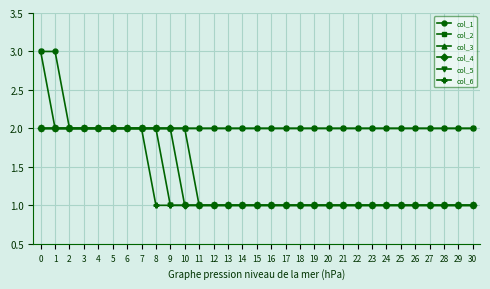

Reading left to right, extract all data points from this chart.

col_1: 0=3	1=3	2=2	3=2	4=2	5=2	6=2	7=2	8=2	9=2	10=2	11=2	12=2	13=2	14=2	15=2	16=2	17=2	18=2	19=2	20=2	21=2	22=2	23=2	24=2	25=2	26=2	27=2	28=2	29=2	30=2
col_2: 0=3	1=2	2=2	3=2	4=2	5=2	6=2	7=2	8=2	9=2	10=2	11=2	12=2	13=2	14=2	15=2	16=2	17=2	18=2	19=2	20=2	21=2	22=2	23=2	24=2	25=2	26=2	27=2	28=2	29=2	30=2
col_3: 0=2	1=2	2=2	3=2	4=2	5=2	6=2	7=2	8=2	9=2	10=2	11=1	12=1	13=1	14=1	15=1	16=1	17=1	18=1	19=1	20=1	21=1	22=1	23=1	24=1	25=1	26=1	27=1	28=1	29=1	30=1
col_4: 0=2	1=2	2=2	3=2	4=2	5=2	6=2	7=2	8=2	9=2	10=1	11=1	12=1	13=1	14=1	15=1	16=1	17=1	18=1	19=1	20=1	21=1	22=1	23=1	24=1	25=1	26=1	27=1	28=1	29=1	30=1
col_5: 0=2	1=2	2=2	3=2	4=2	5=2	6=2	7=2	8=2	9=1	10=1	11=1	12=1	13=1	14=1	15=1	16=1	17=1	18=1	19=1	20=1	21=1	22=1	23=1	24=1	25=1	26=1	27=1	28=1	29=1	30=1
col_6: 0=2	1=2	2=2	3=2	4=2	5=2	6=2	7=2	8=1	9=1	10=1	11=1	12=1	13=1	14=1	15=1	16=1	17=1	18=1	19=1	20=1	21=1	22=1	23=1	24=1	25=1	26=1	27=1	28=1	29=1	30=1